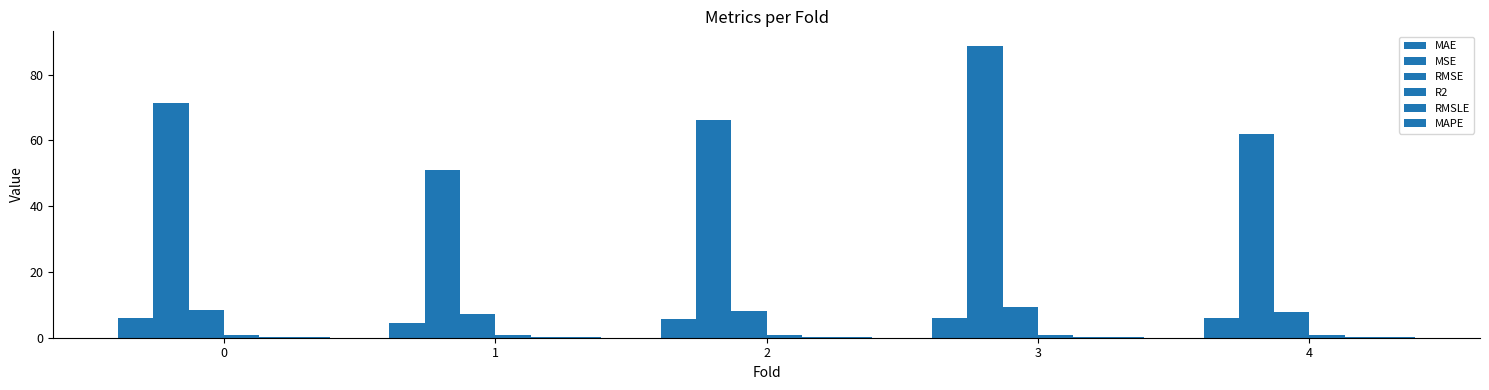

Reading left to right, what are all the values shown in this chart?

MAE: 6.0	4.5	5.6	5.8	5.9
MSE: 71.2	50.9	66.3	88.7	61.9
RMSE: 8.4	7.1	8.1	9.4	7.9
R2: 0.9	0.9	0.9	0.9	0.9
RMSLE: 0.2	0.2	0.1	0.1	0.1
MAPE: 0.1	0.1	0.1	0.1	0.1